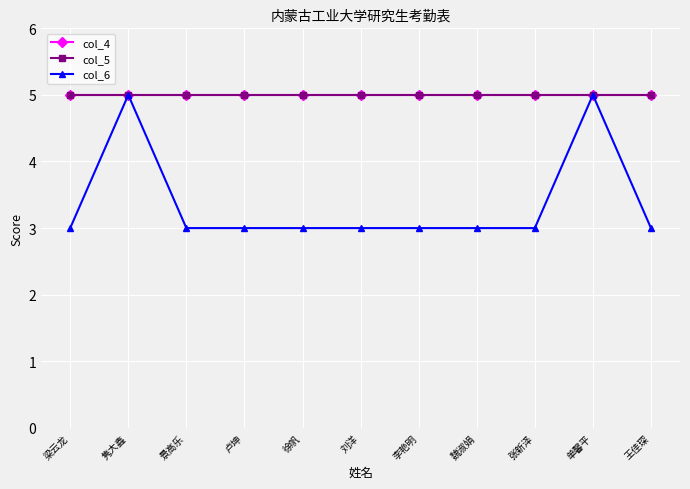

Read the col_6 value at 李艳明.

3